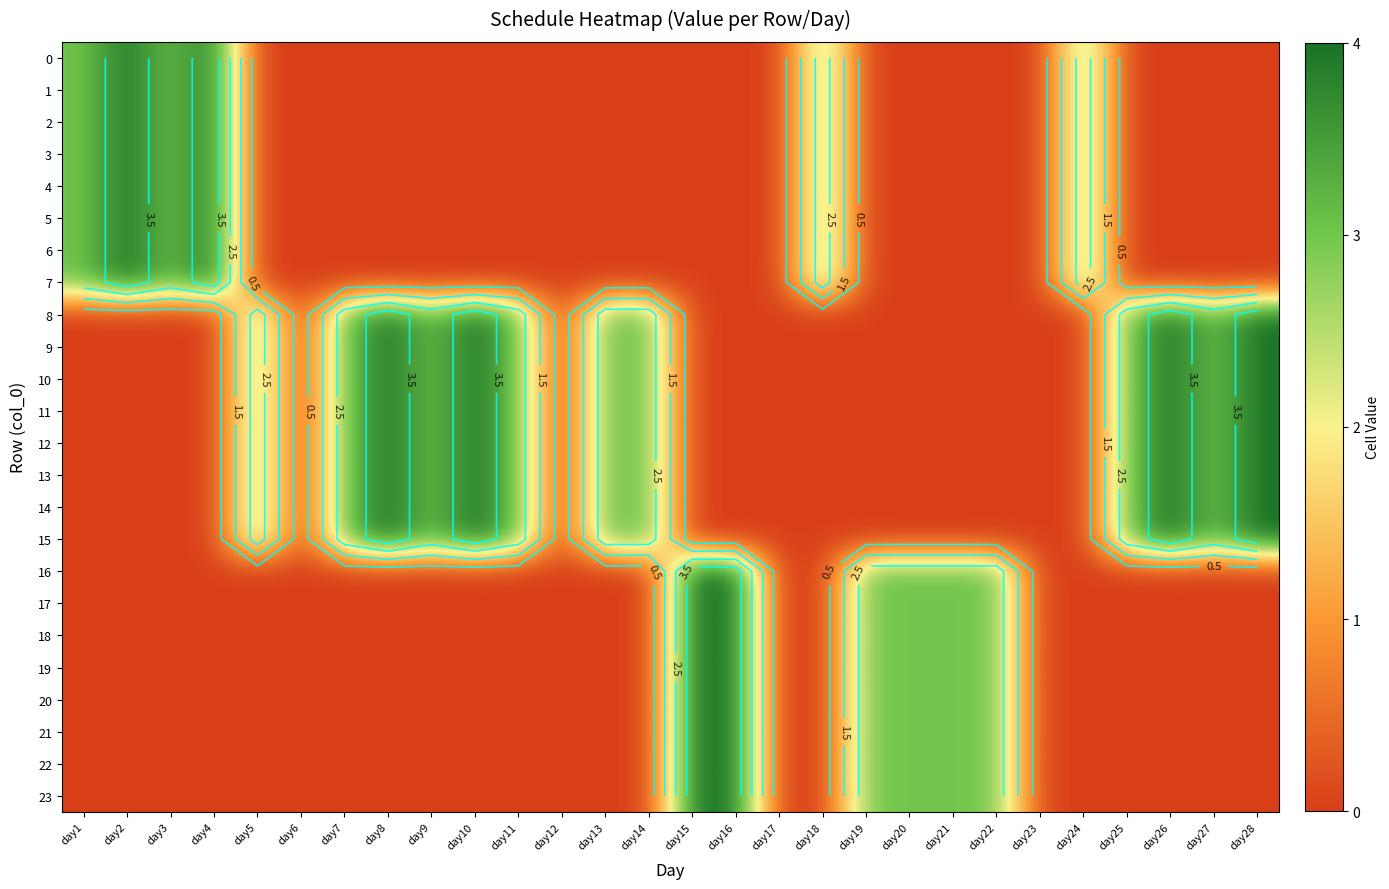

Is the value of 17 at day17 greater than the value of 9 at day25?

No